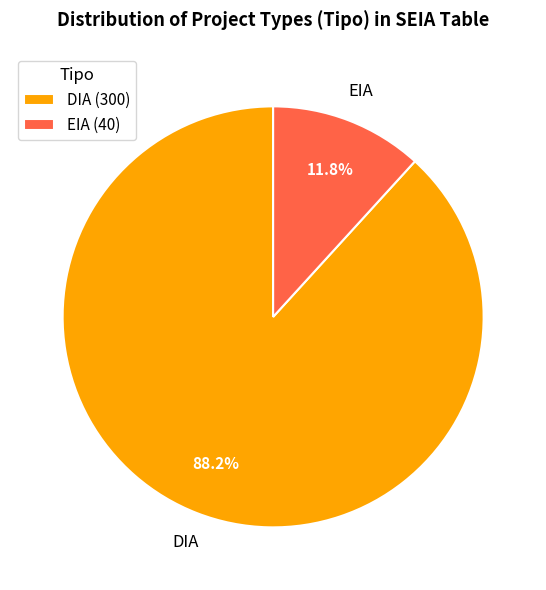

To the nearest percent, what percentage of the pie is DIA?

88%